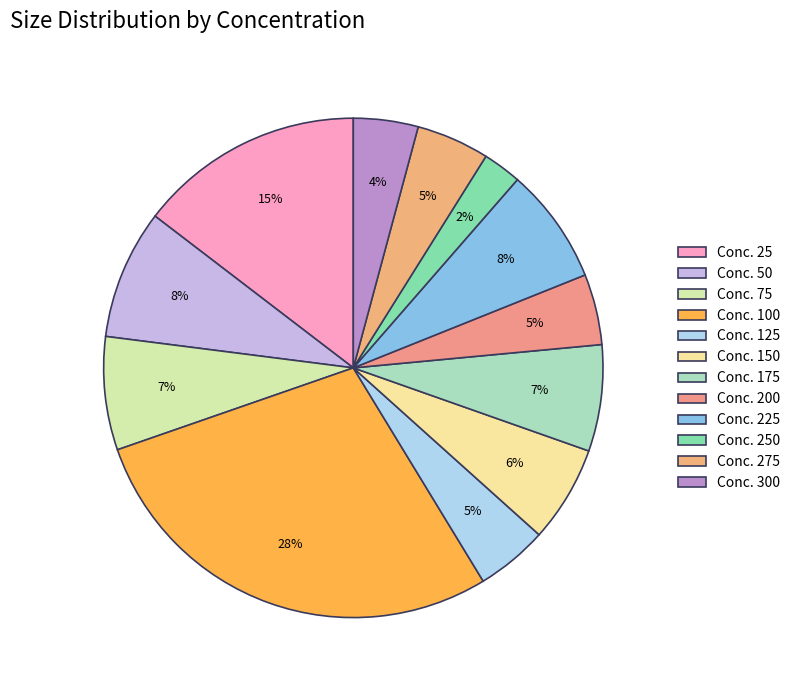

Is there any slice that represents more than half of the pie?

No